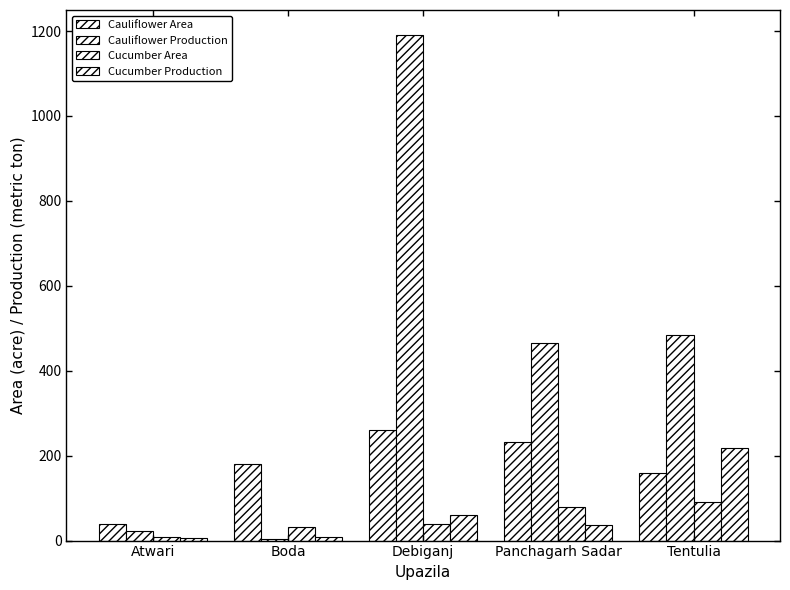

What is the difference between the highest and lowest values at Debiganj?

1151.0